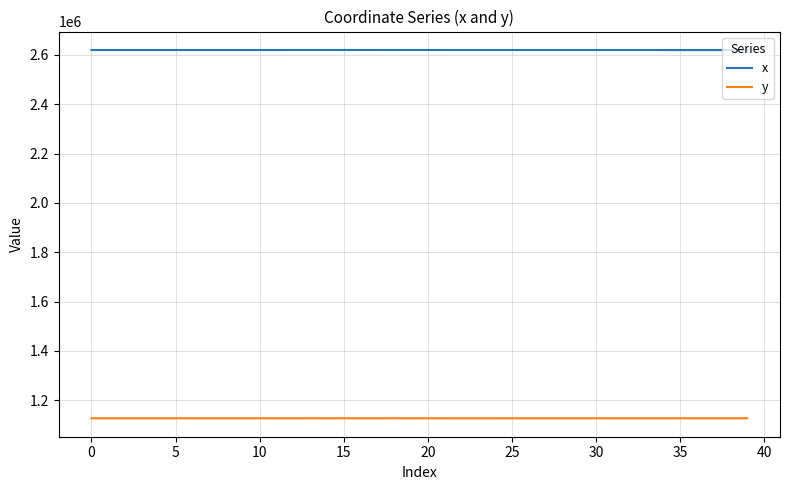

True or false: y and x intersect in this chart.

False